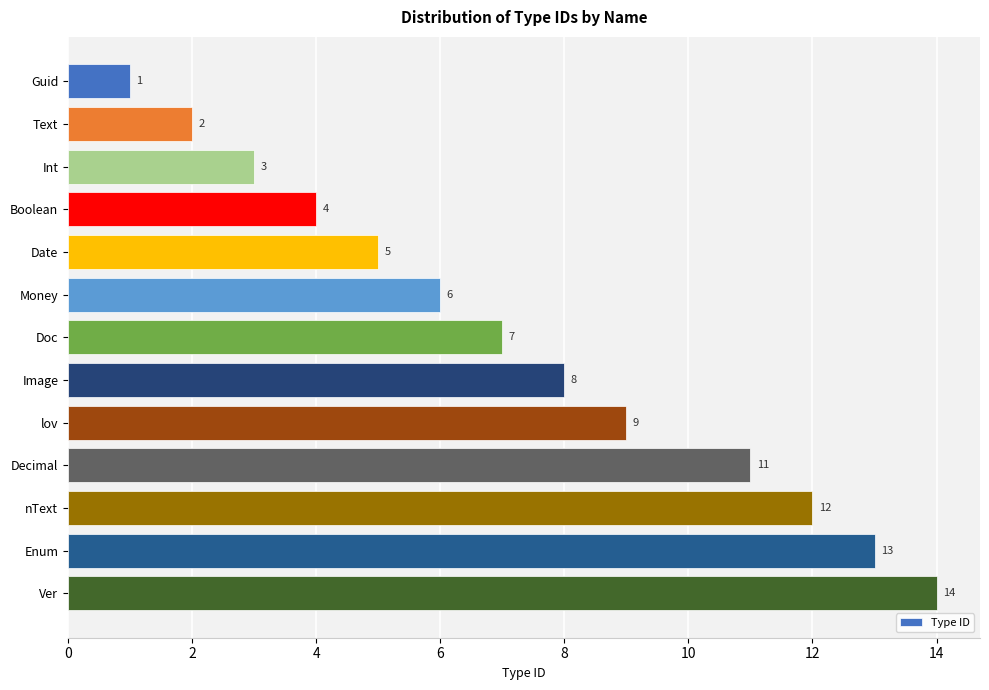

Is it true that the value at Date is 9?

False